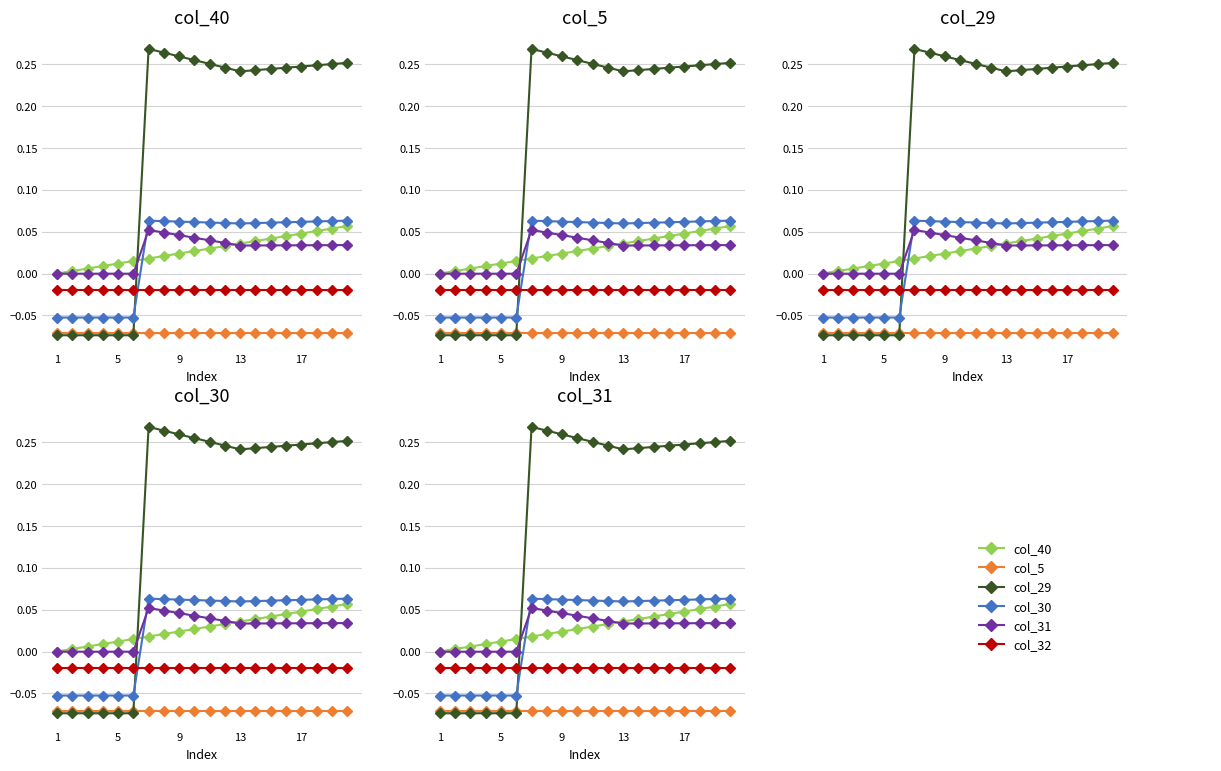

At how many categories does at least one series exceed 0?

19